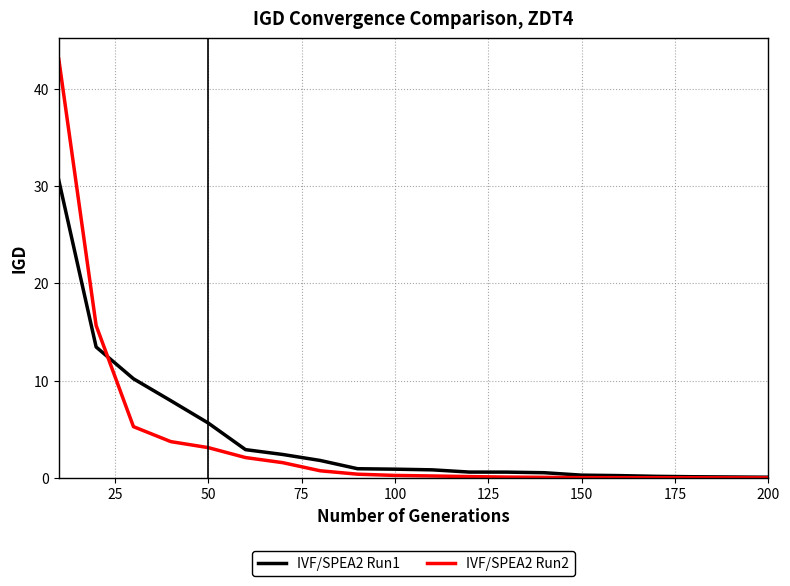

Rank the series by their maximum value, from lowest to highest.

IVF/SPEA2 Run1, IVF/SPEA2 Run2